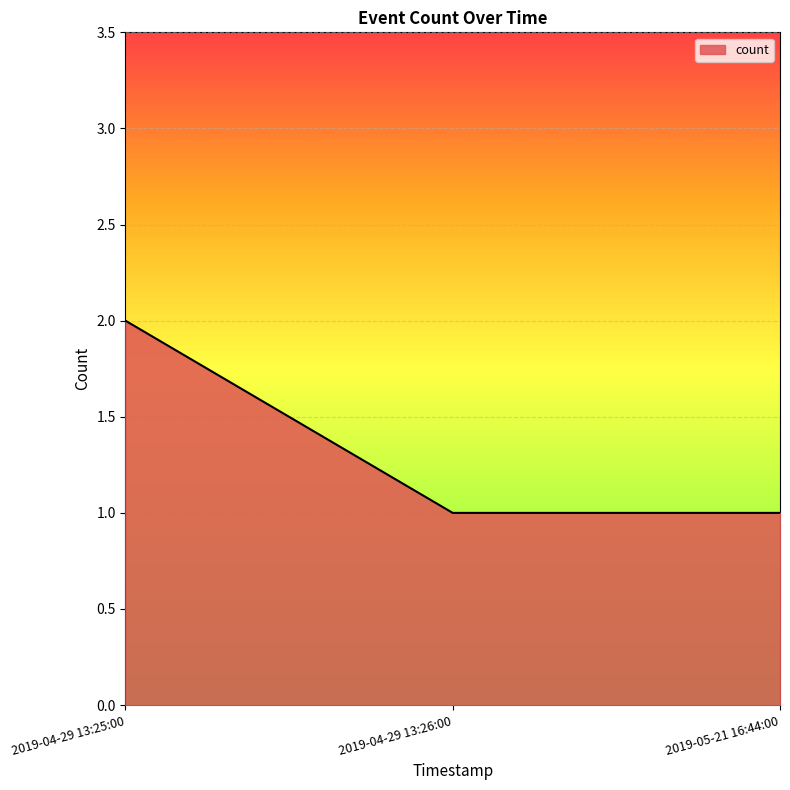

Is it true that the value at 2019-04-29 13:25:00 is 1?

False